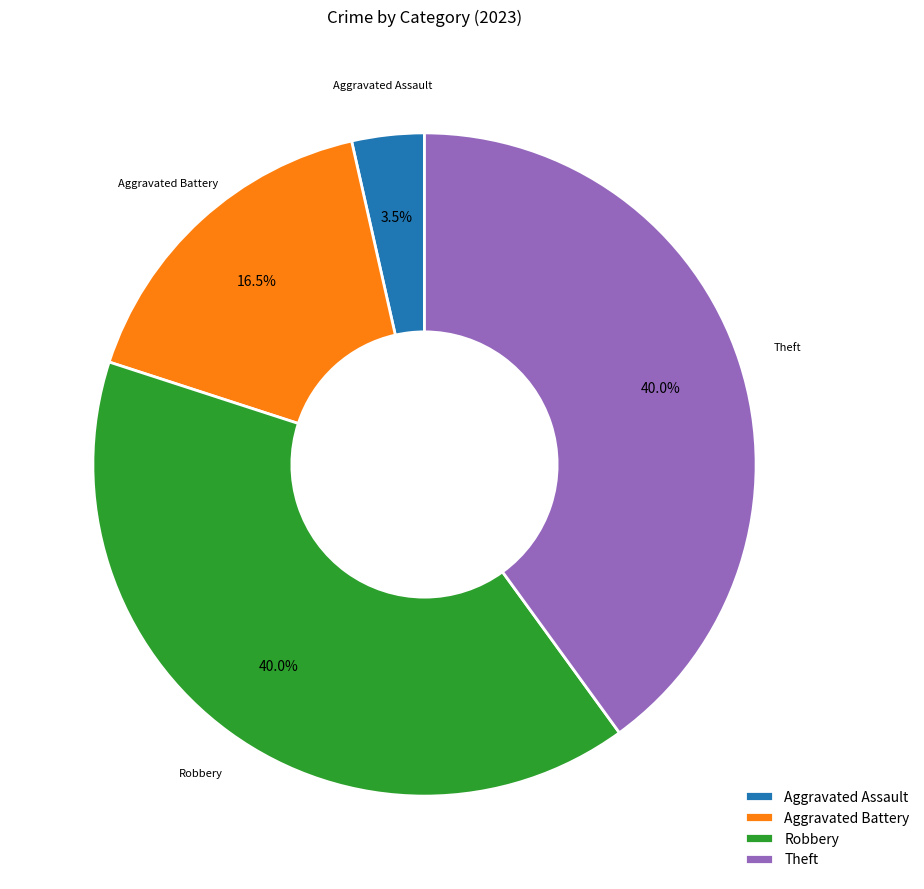

What portion of the pie excludes Aggravated Assault?

96.5%